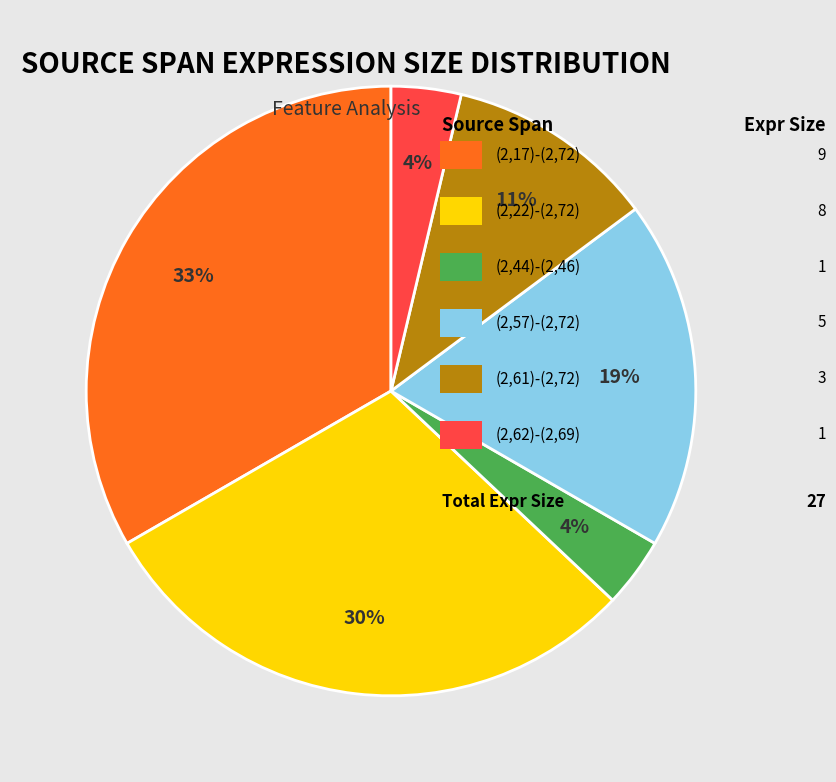

Does any single category account for the majority?

No